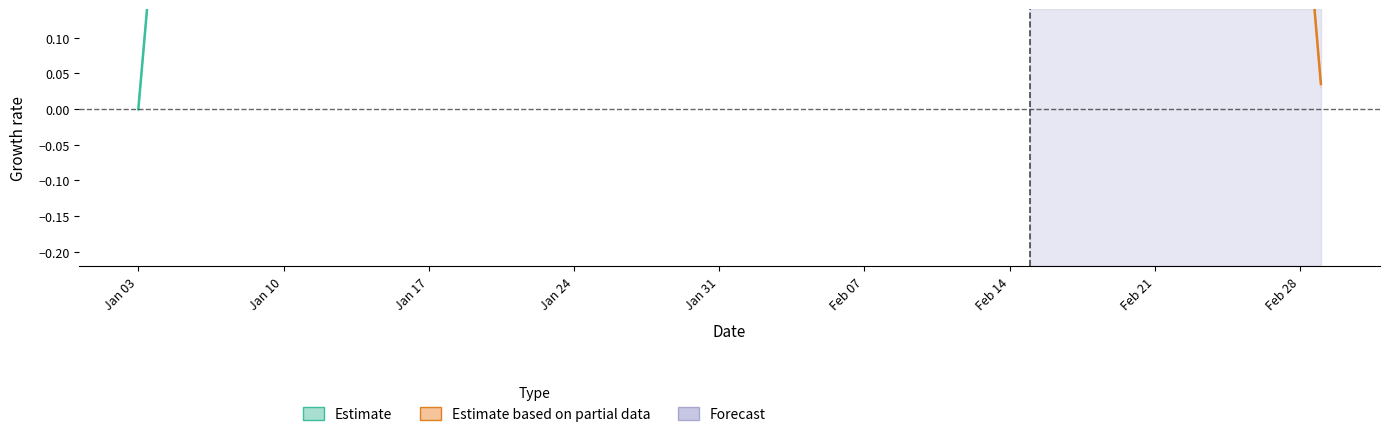

What is the greatest value displayed?

0.7